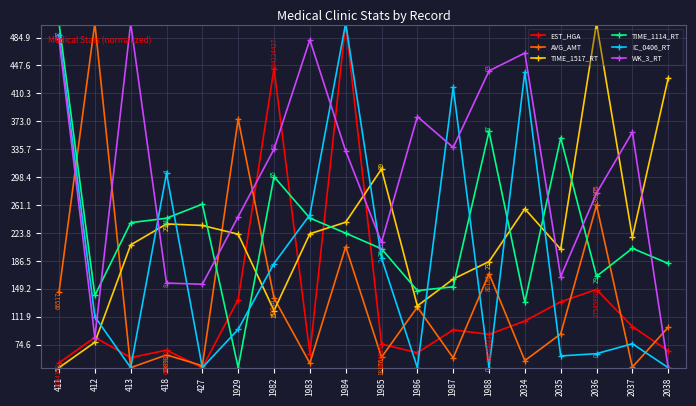

What is the minimum value shown in the chart?

44.0